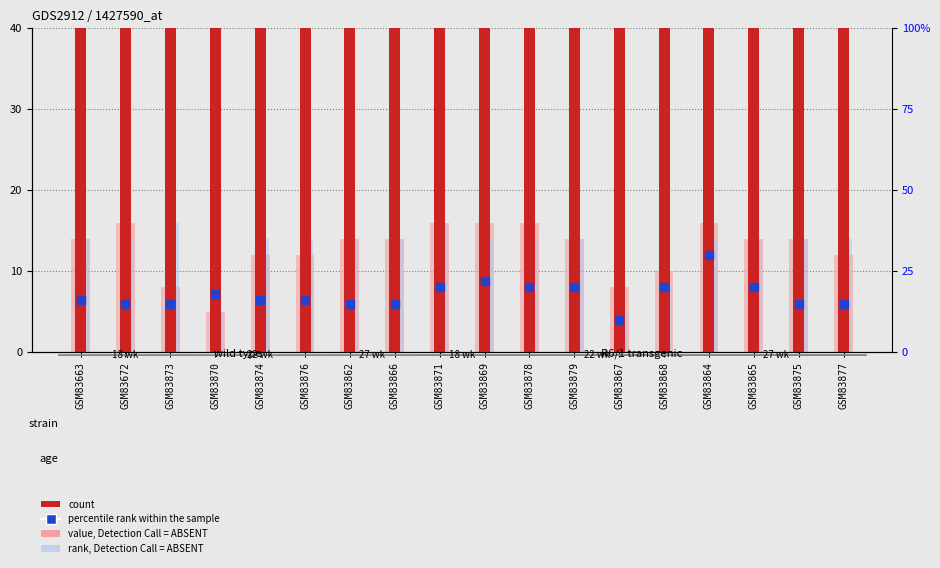

What are all the series names shown in the legend?

count, value, Detection Call = ABSENT, rank, Detection Call = ABSENT, percentile rank within the sample